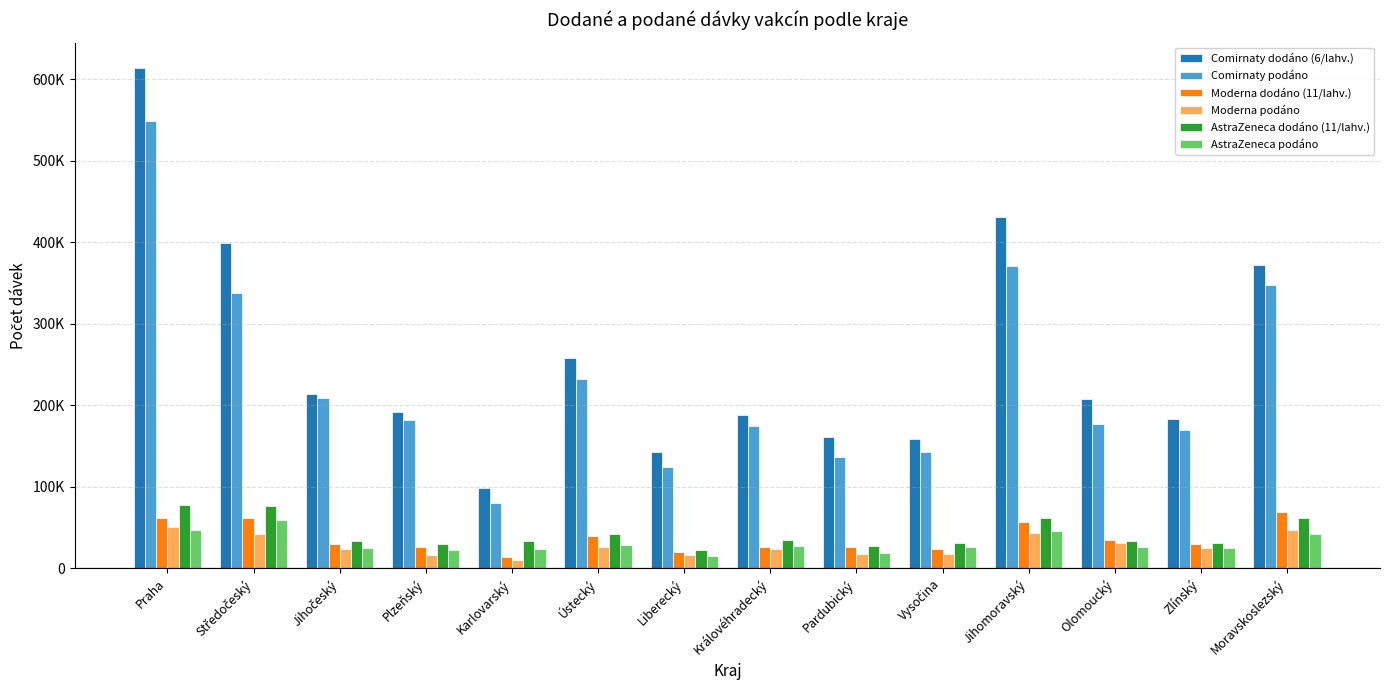

Rank the series by their maximum value, from highest to lowest.

Comirnaty dodáno (6/lahv.), Comirnaty podáno, AstraZeneca dodáno (11/lahv.), Moderna dodáno (11/lahv.), AstraZeneca podáno, Moderna podáno